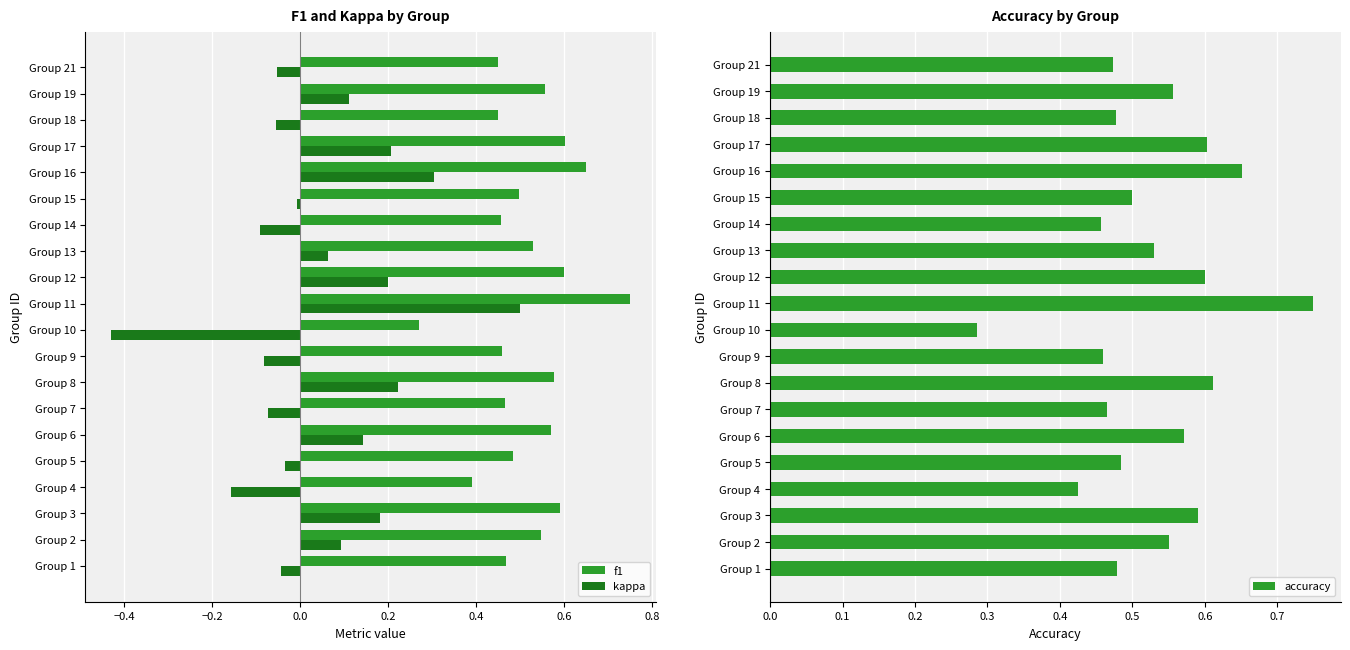

The value of accuracy at Group 1 is 0.2. True or false?

False